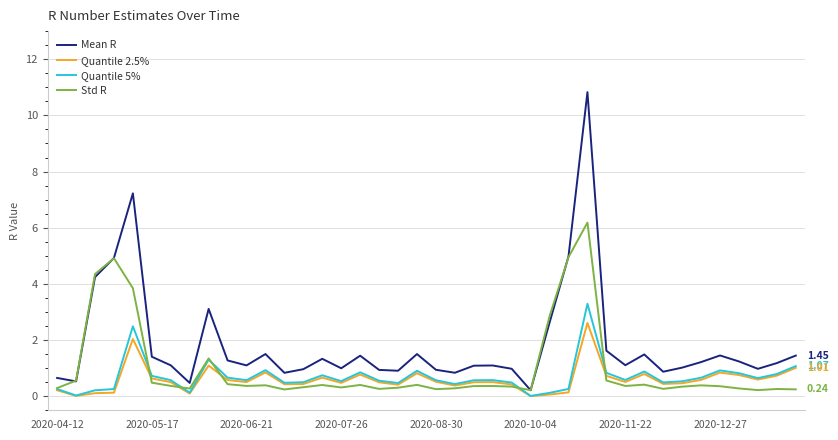

True or false: Quantile 5% and Std R cross at least once.

True